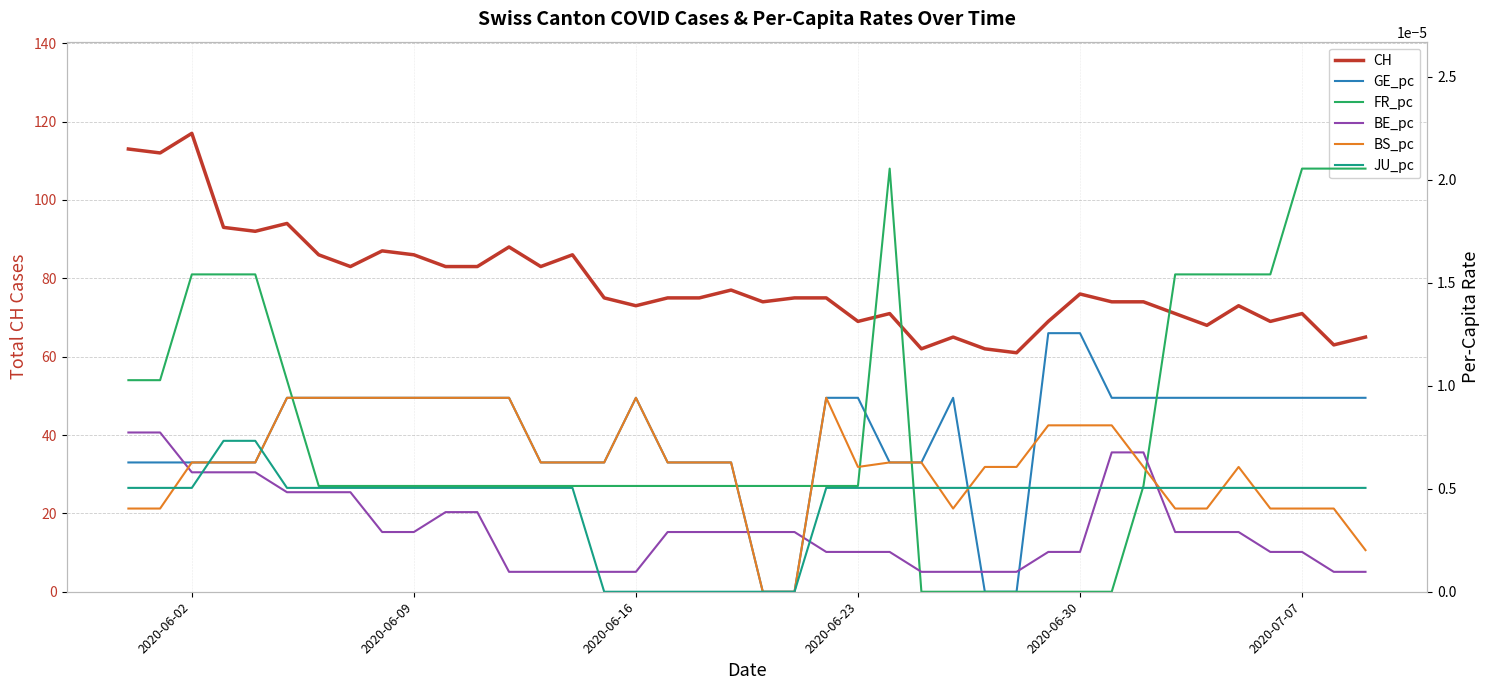

How many lines are shown in the chart?

6